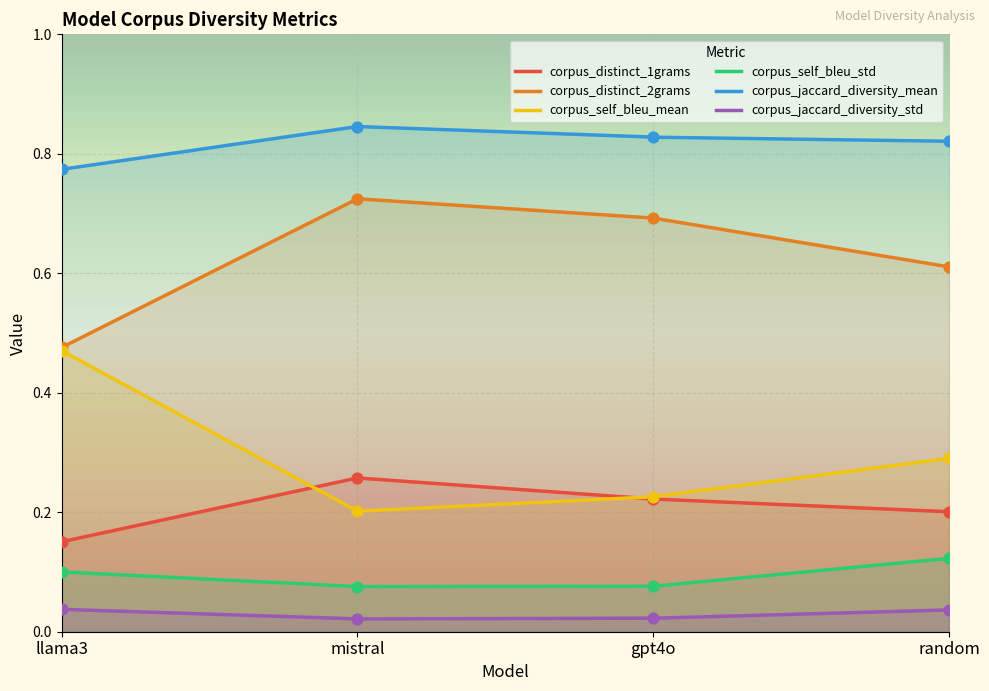

Which series contains the lowest Y value?

corpus_jaccard_diversity_std